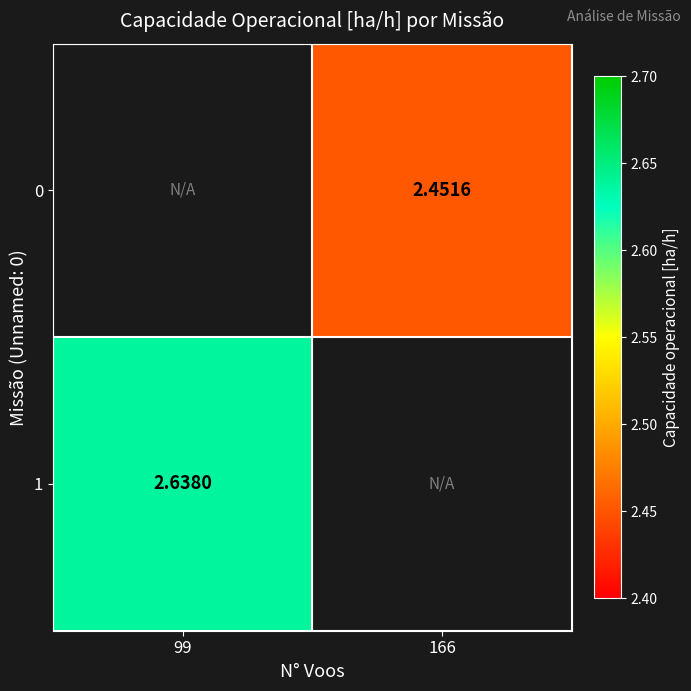

How many values in the 0 series exceed 2?

1